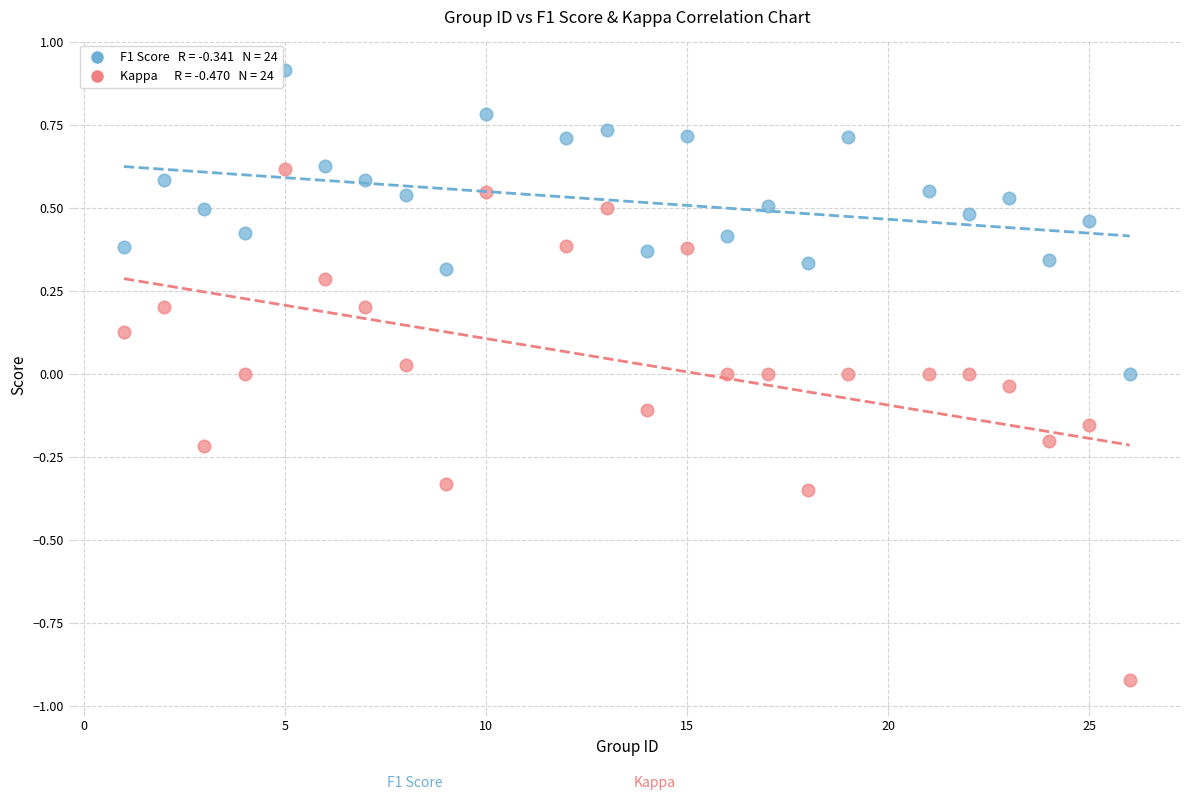

Across all data points, what is the range of X values (max minus min)?

25.0